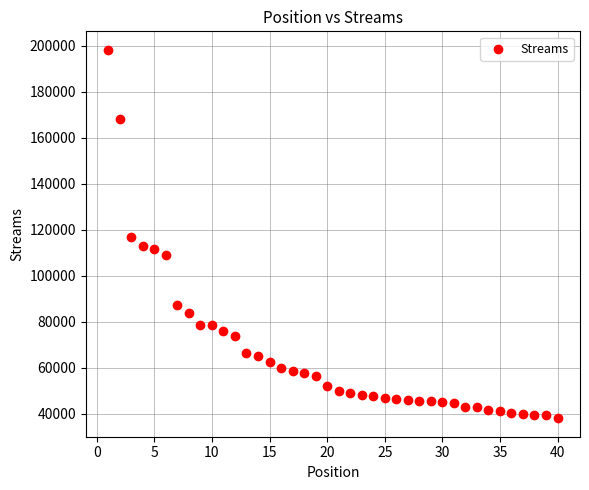

What is the range of Y values (max minus min)?

160126